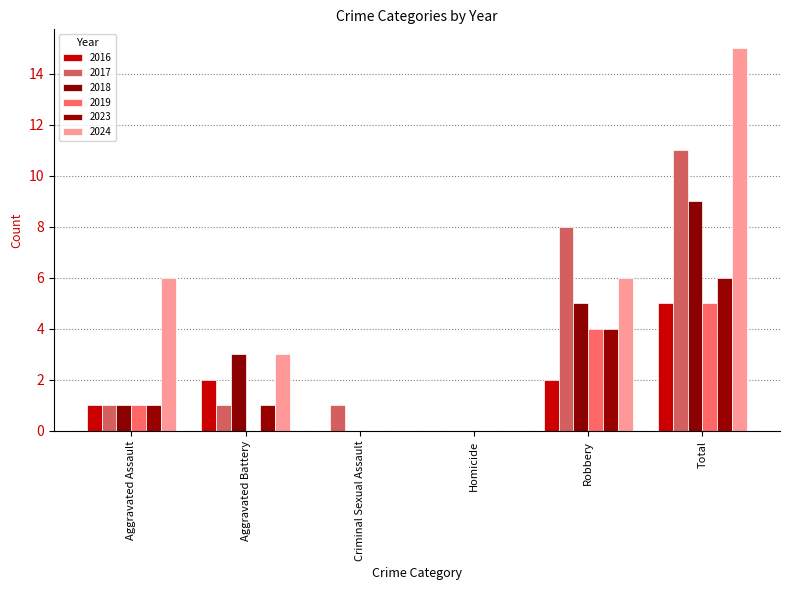

How many positive values does the 2017 series have?

5